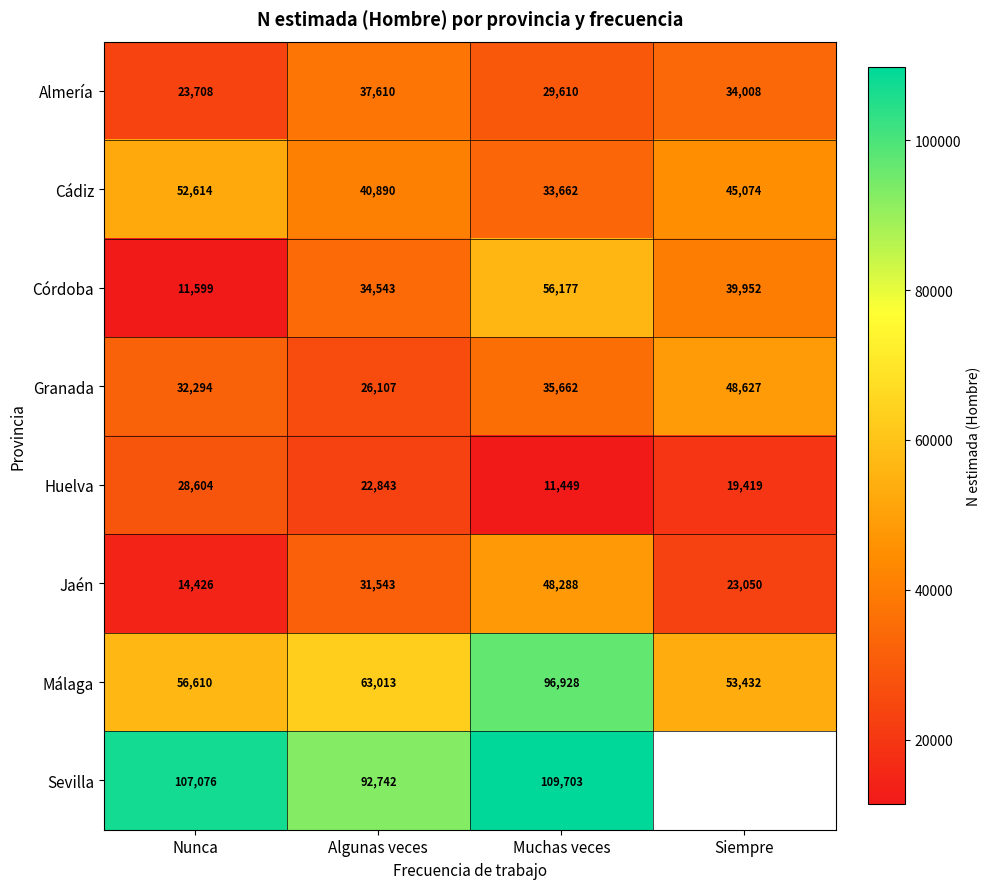

The value of Cádiz at Nunca is 26725.4. True or false?

False